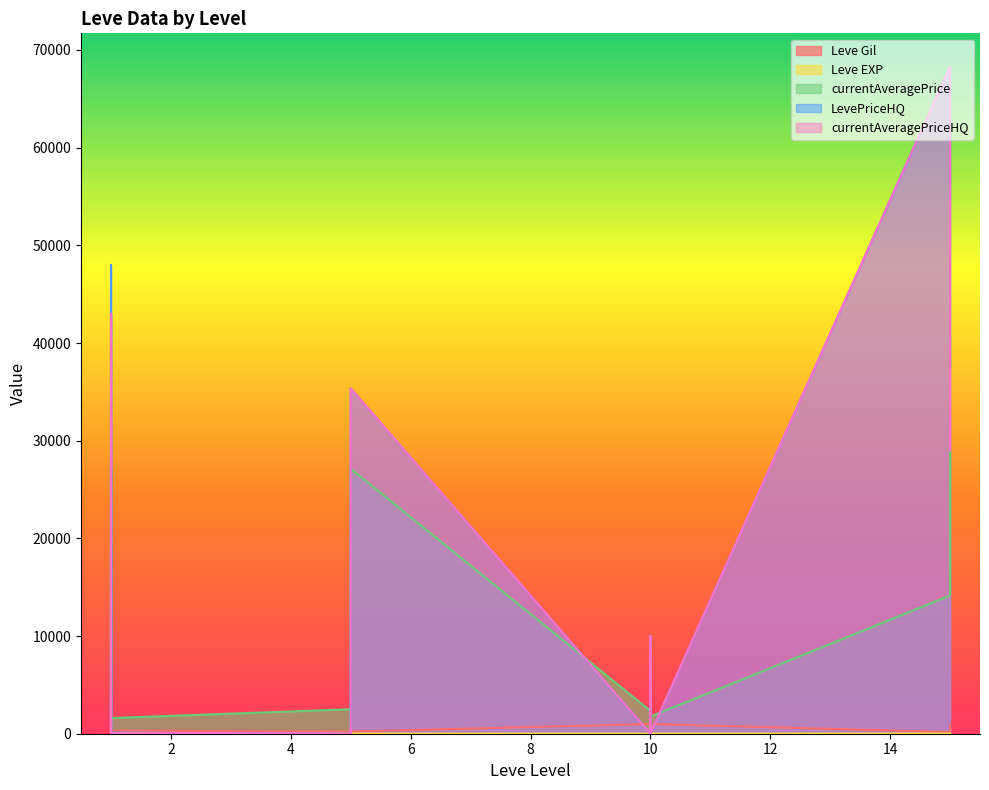

Does the chart have visible grid lines?

No